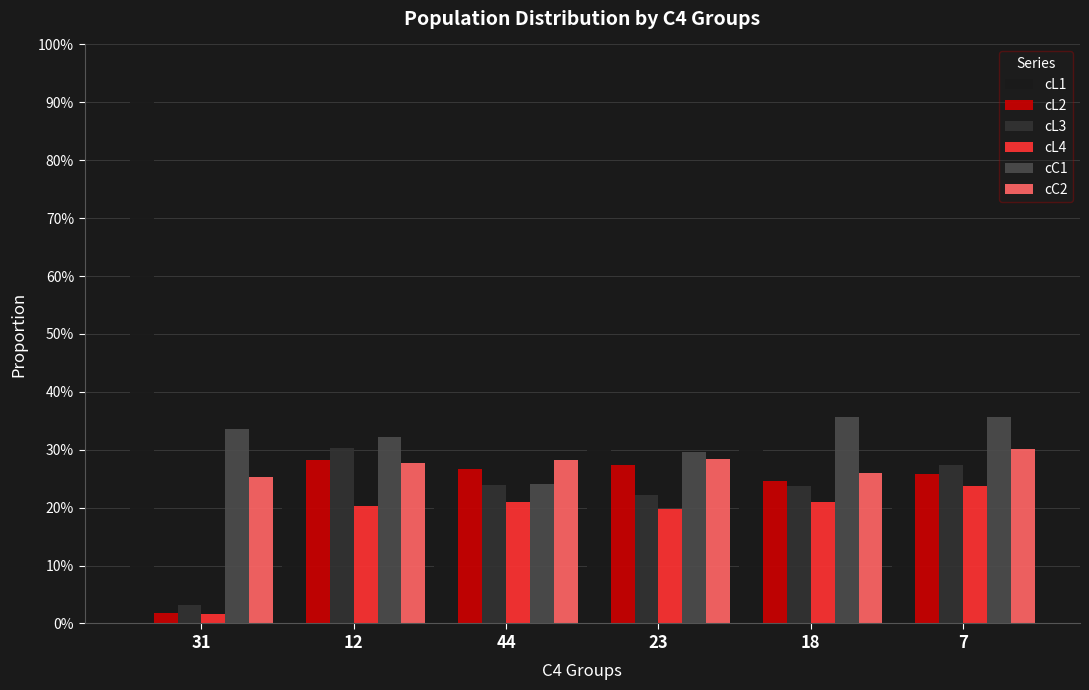

What are all the series names shown in the legend?

cL1, cL2, cL3, cL4, cC1, cC2